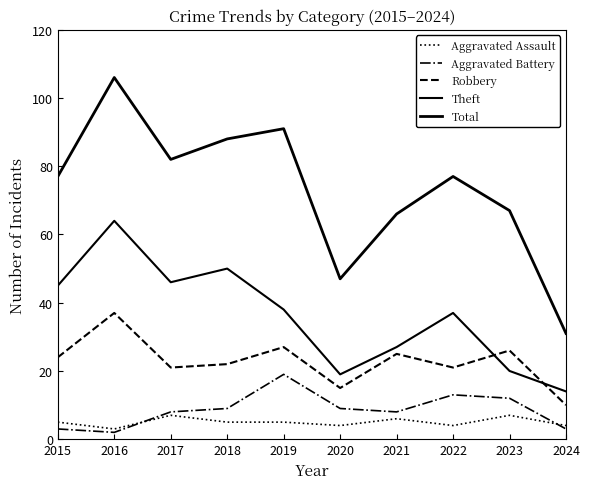

In Aggravated Assault, how many points are lower than both neighbors (excluding endpoints)?

3